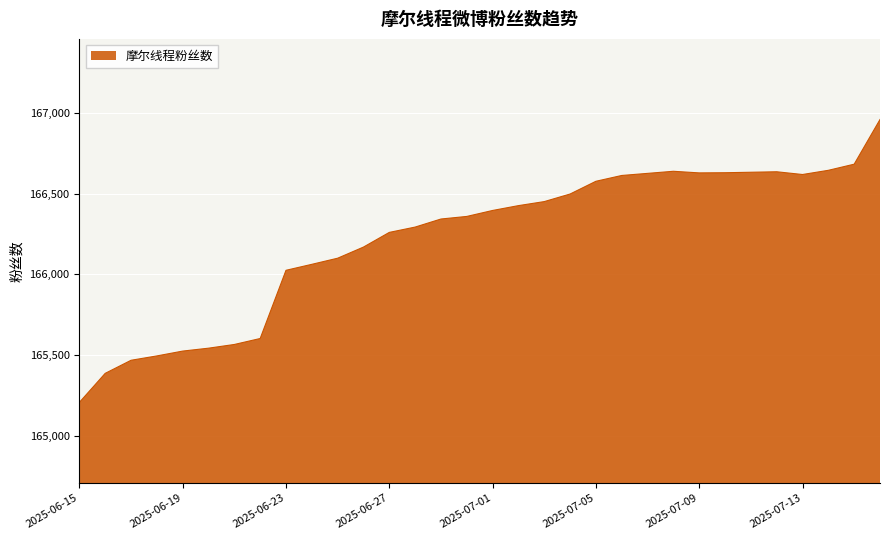

What is the difference between the second highest and minimum values?

1477